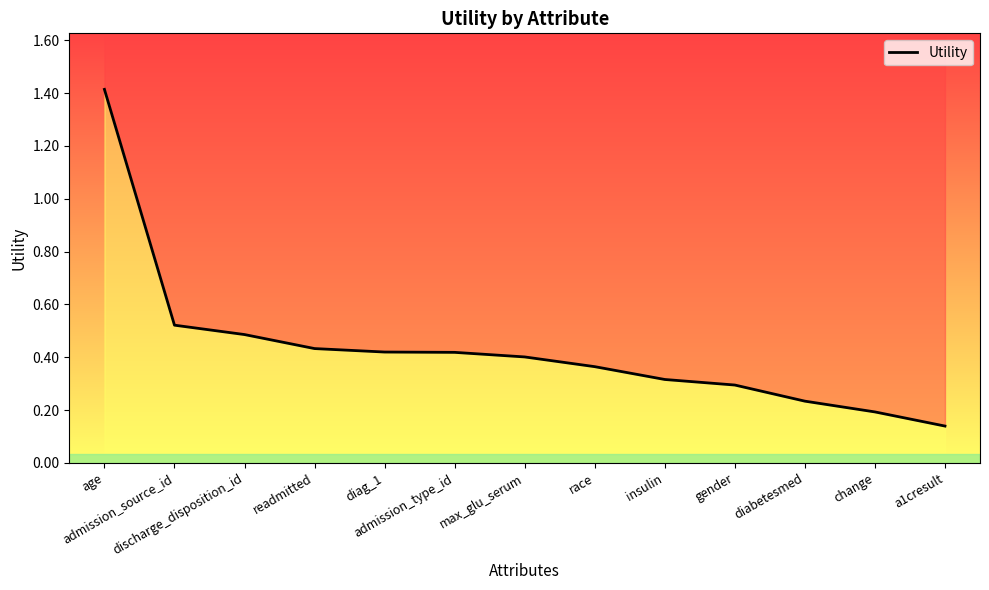

What is the change in value from admission_source_id to diabetesmed?

-0.3